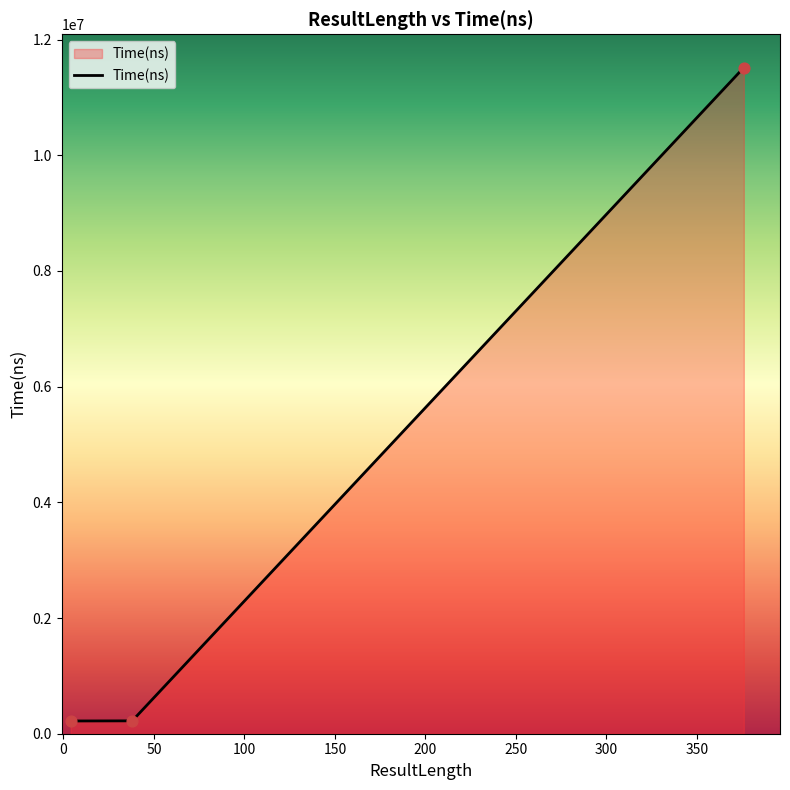

What is the difference between the maximum and second lowest values?

11292600